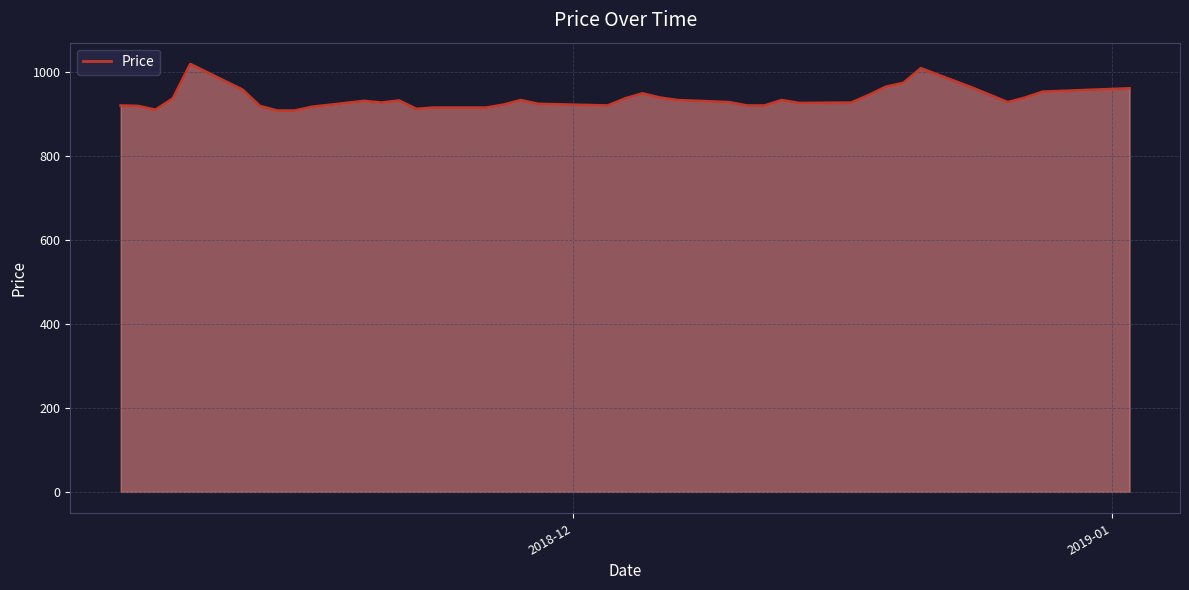

What is the sum of all values?

37457